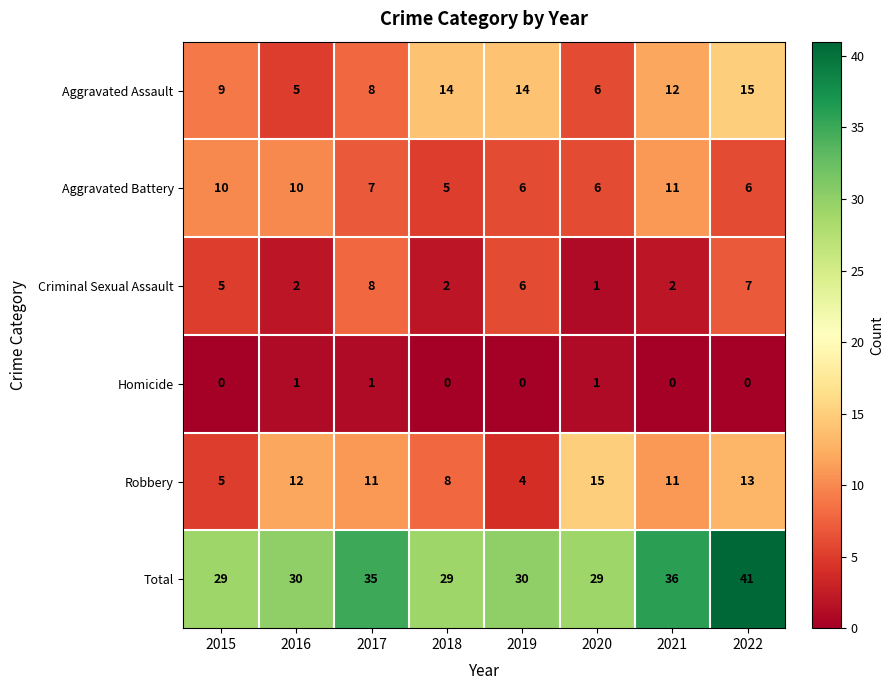

At which label does Robbery reach its minimum?

2019